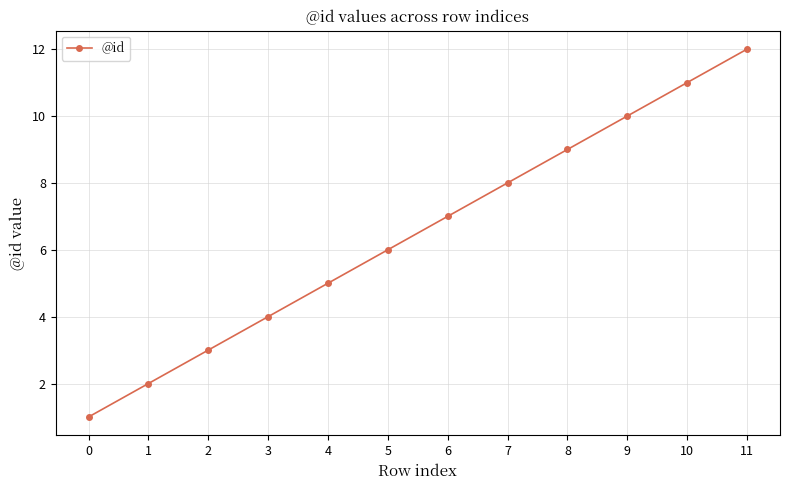

What is the change in value from 7 to 8?

+1